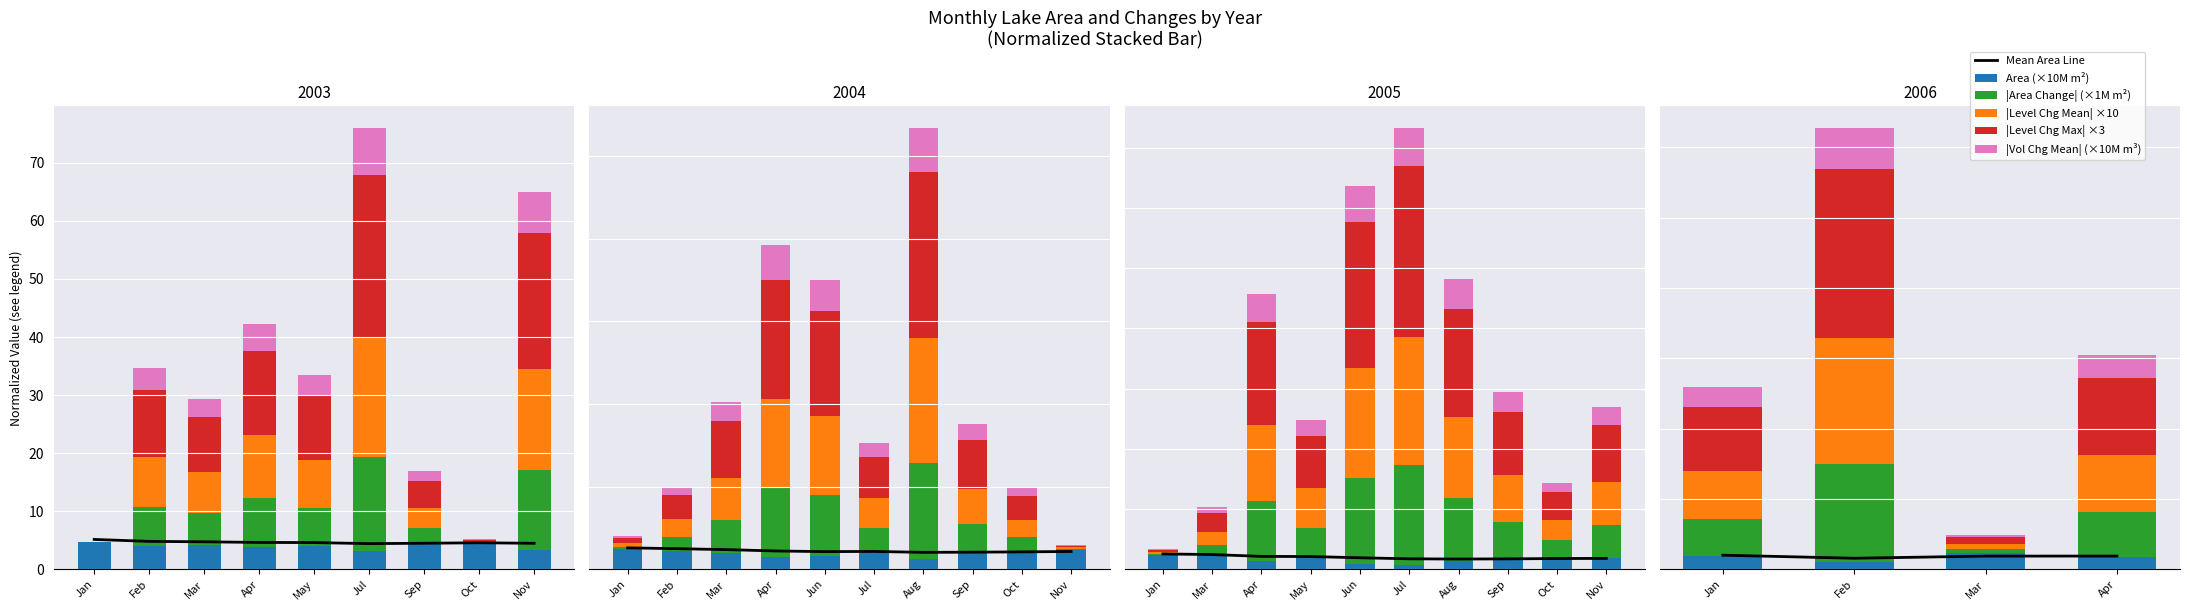

List the series in order of their peak value, highest first.

|Level Chg Max| ×3, |Level Chg Mean| ×10, |Area Change| (×1M m²), |Vol Chg Mean| (×10M m³), Area (×10M m²), Mean Area Line